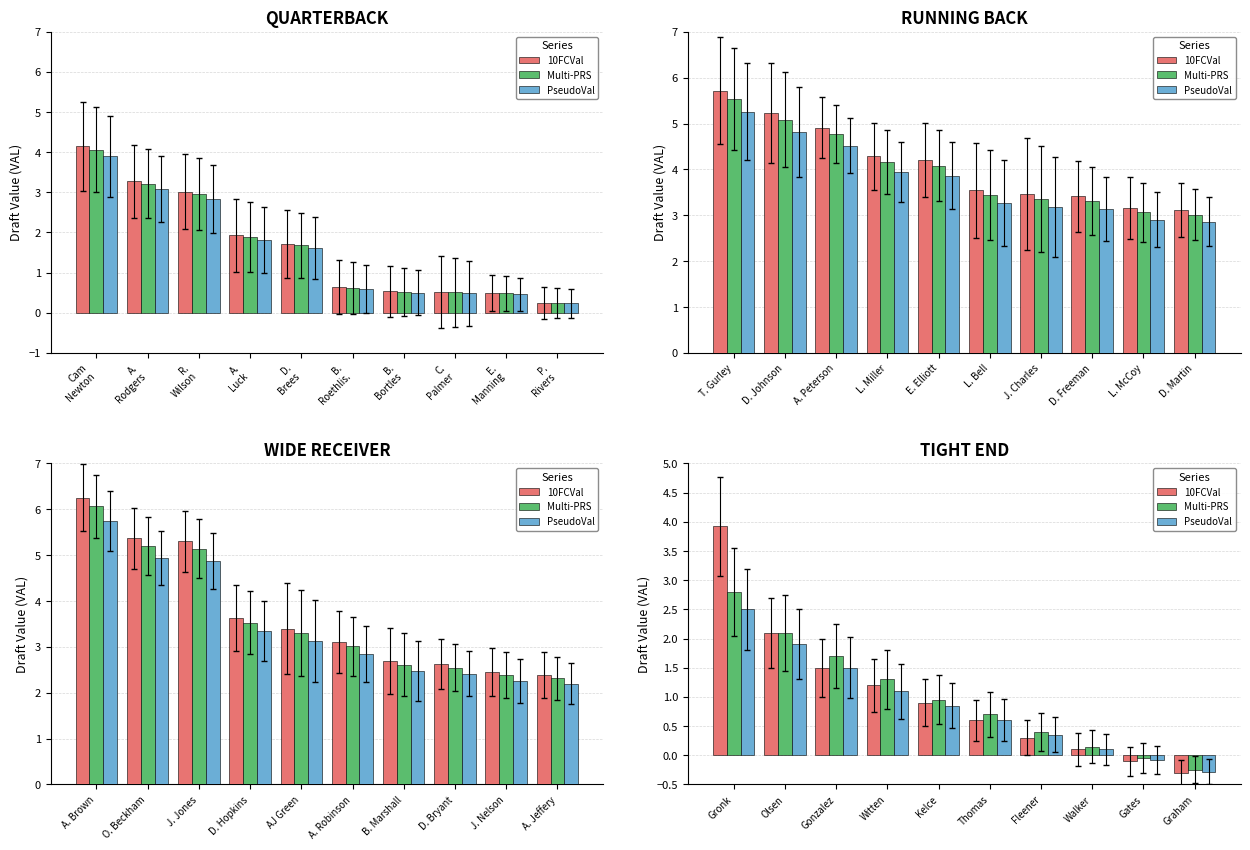

Reading left to right, extract all data points from this chart.

10FCVal: 3.9	2.1	1.5	1.2	0.9	0.6	0.3	0.1	-0.1	-0.3
Multi-PRS: 2.8	2.1	1.7	1.3	0.9	0.7	0.4	0.1	-0.1	-0.2
PseudoVal: 2.5	1.9	1.5	1.1	0.8	0.6	0.3	0.1	-0.1	-0.3